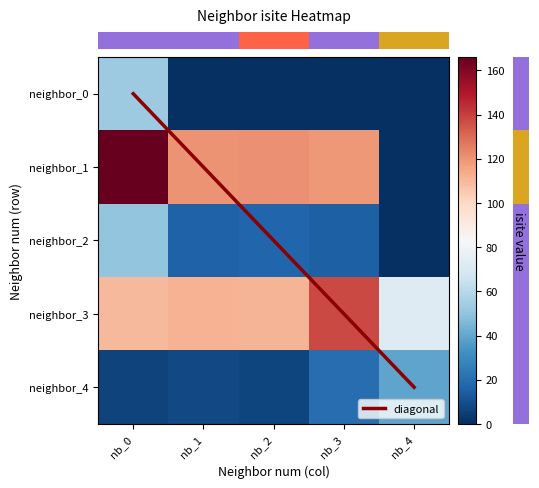

At which category does the chart reach its peak across all series?

nb_0